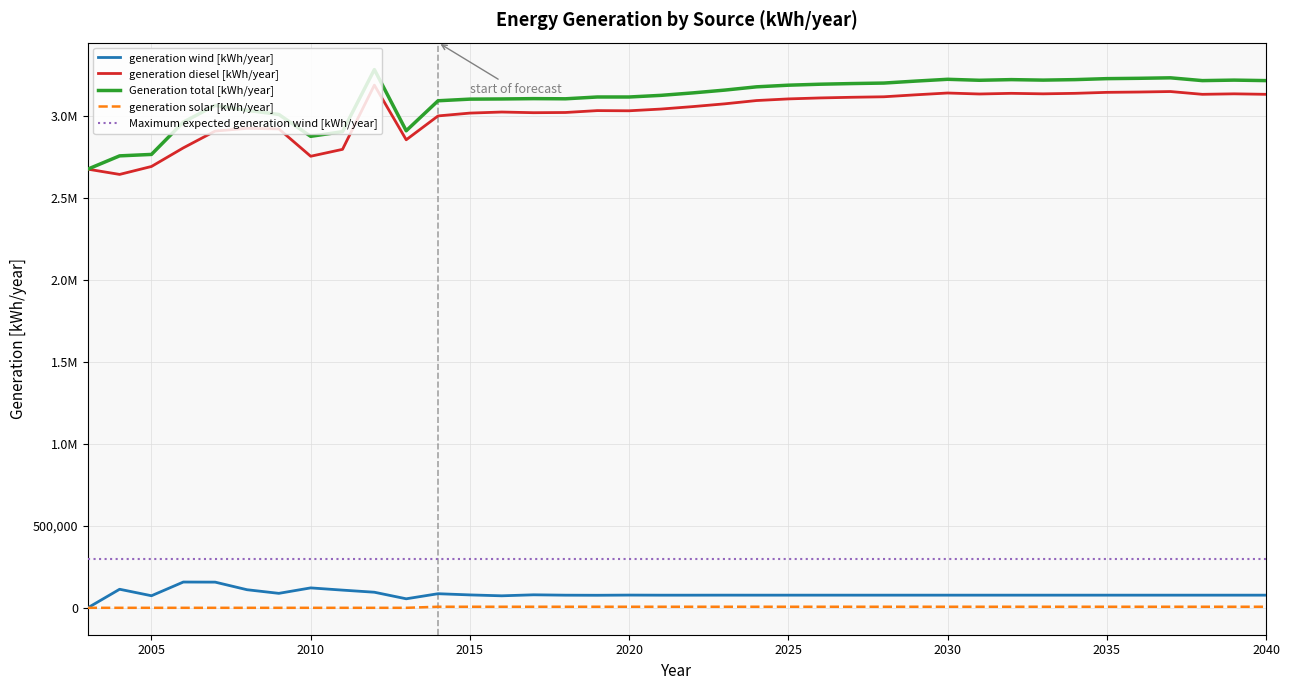

True or false: generation solar [kWh/year] has more than 0 points higher than both neighbors.

False